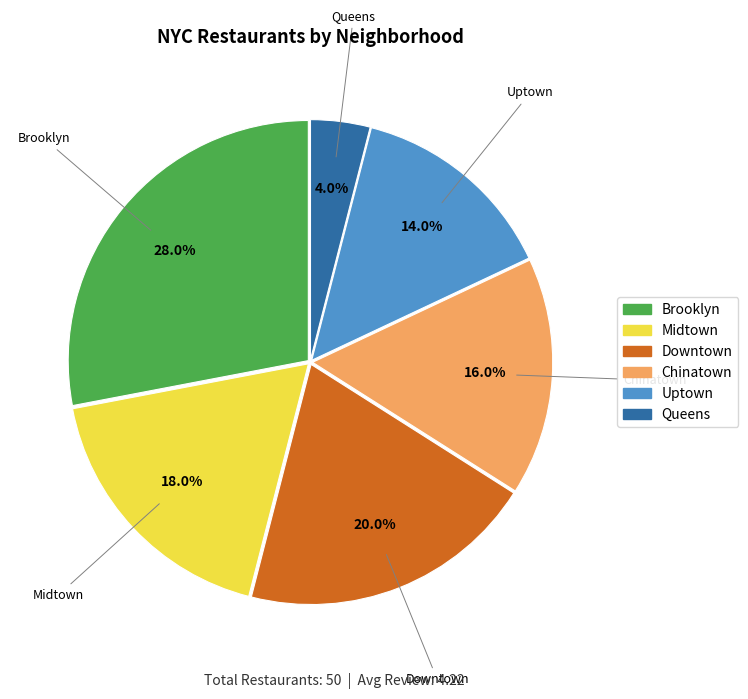

How much of the chart is everything except Downtown?

80.0%